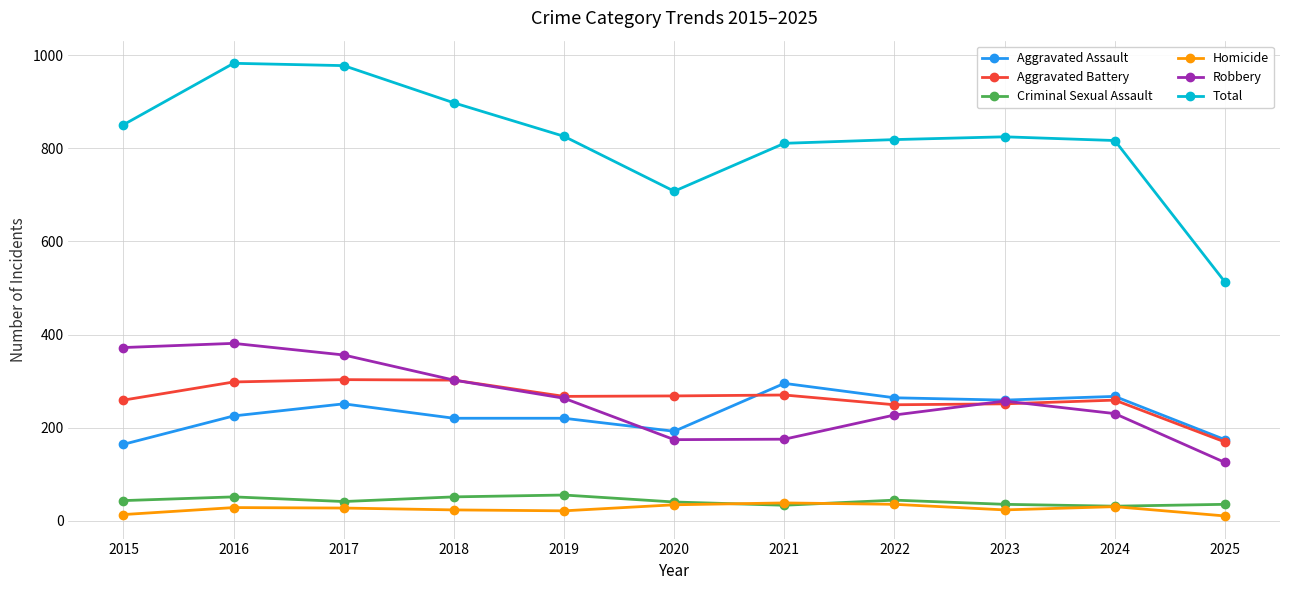

What is the value of the Total point at the 3rd from the left?

978